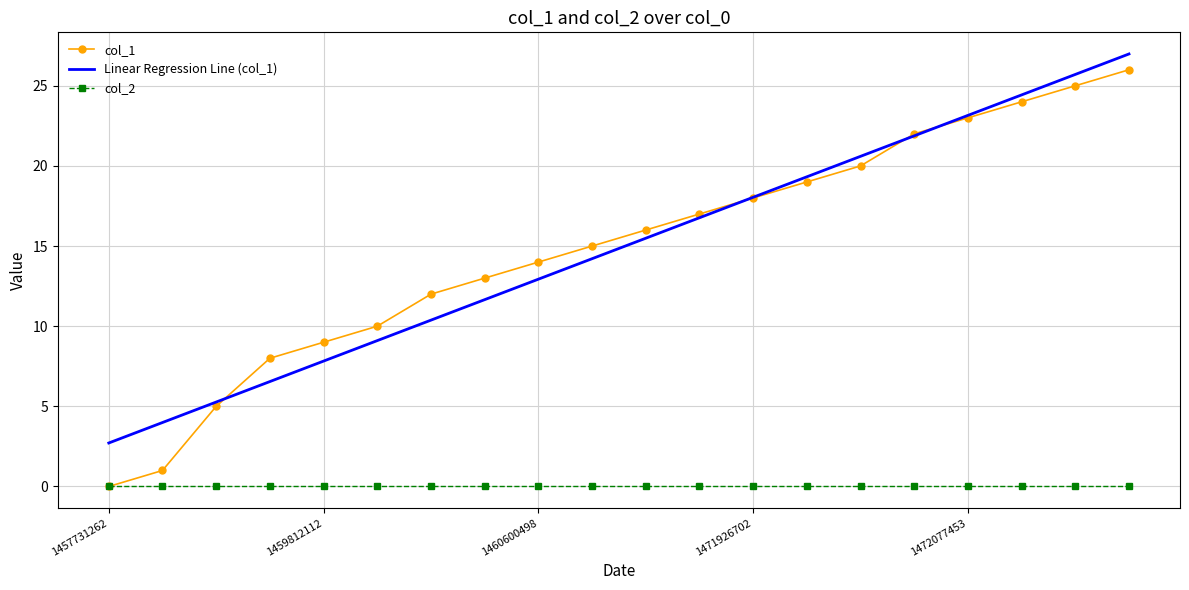

Which series has the largest range (max minus min)?

col_1